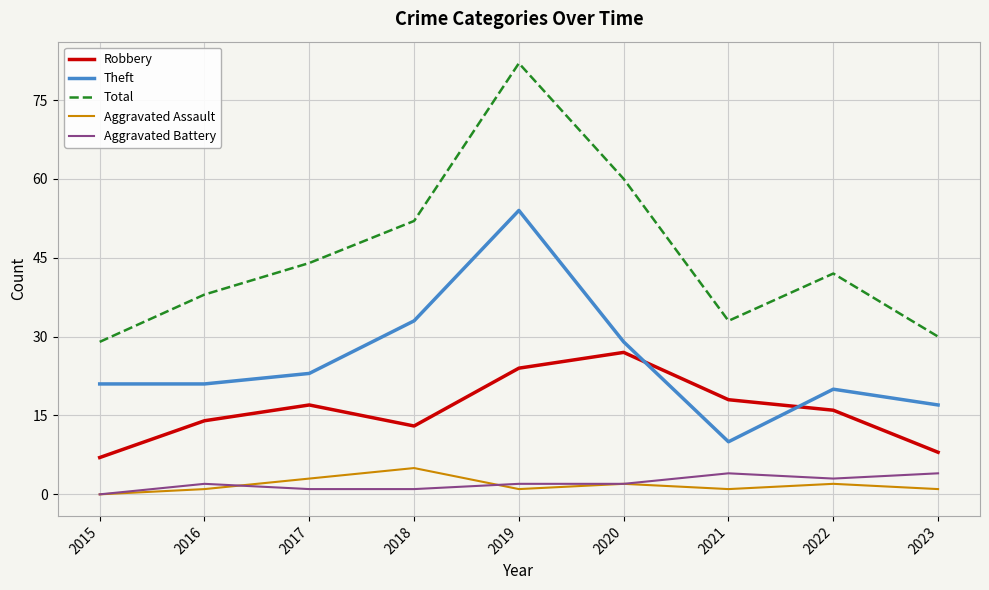

Which series has the widest spread of values?

Total